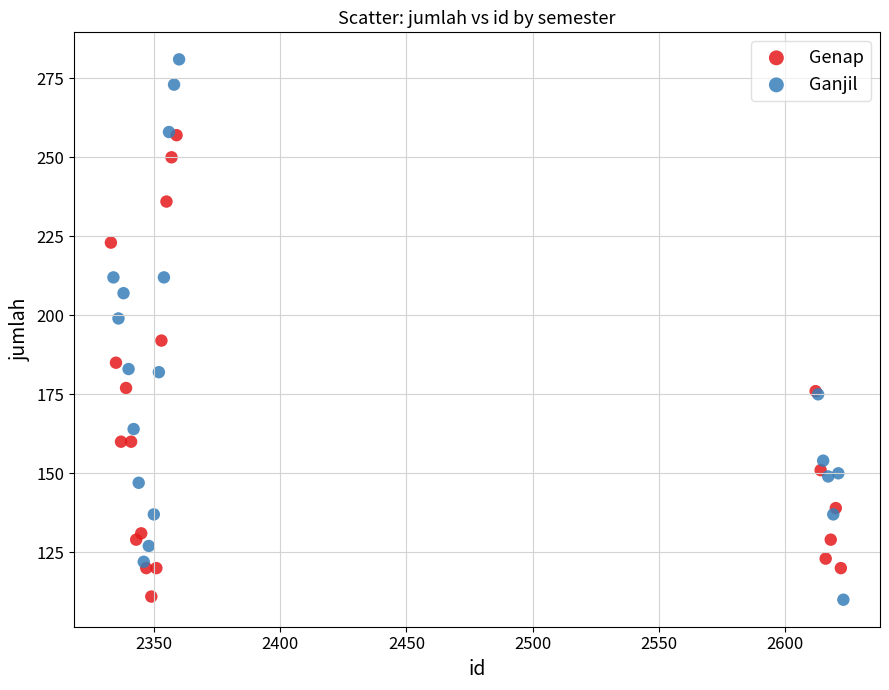

Which series has the largest Y range (max minus min)?

Ganjil